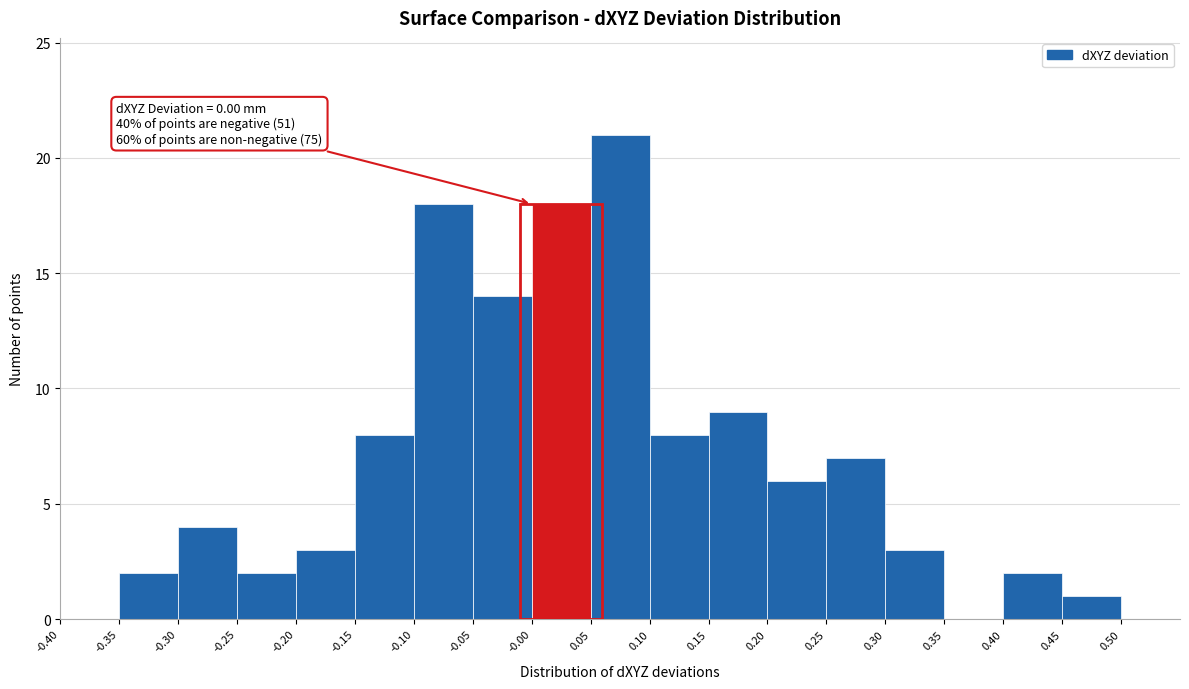

Over which range of the x-axis is the bar tallest?

0.05 to 0.10